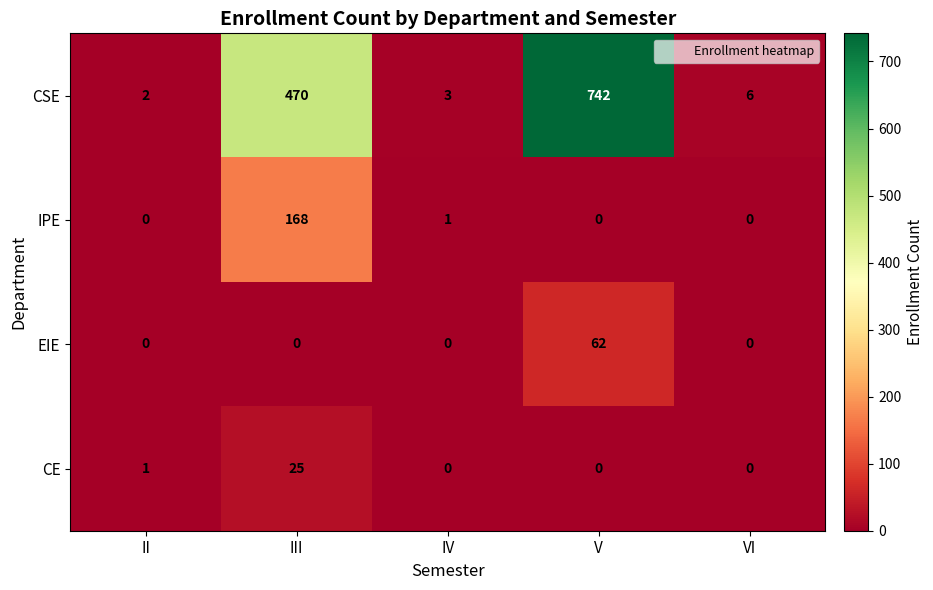

What is the greatest value displayed?

742